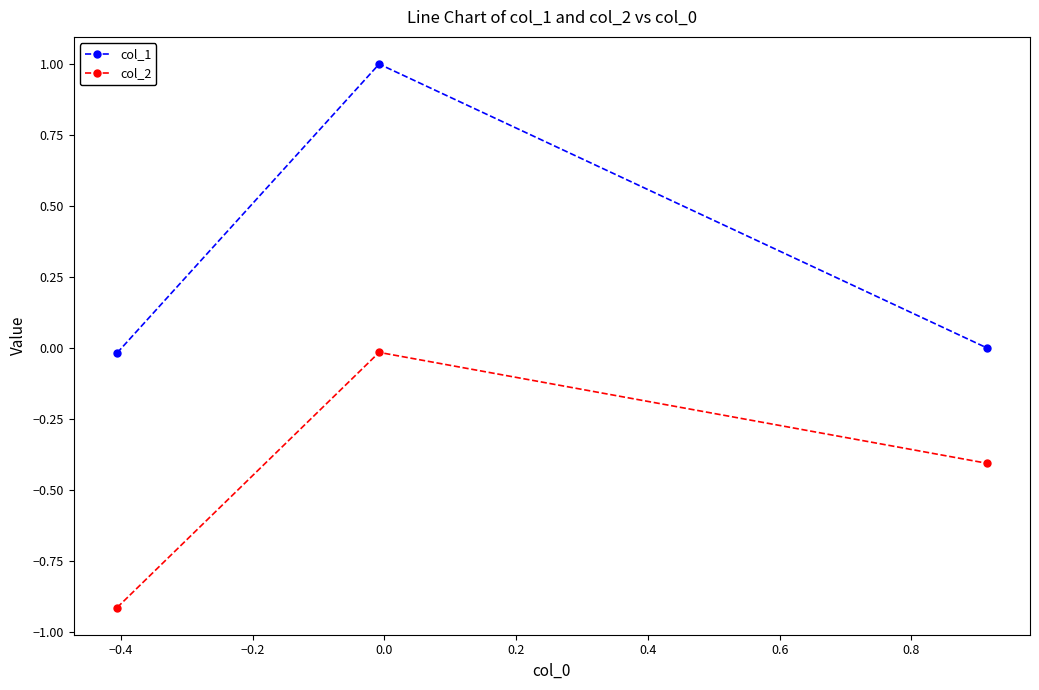

Which series has the largest total across all categories?

col_1